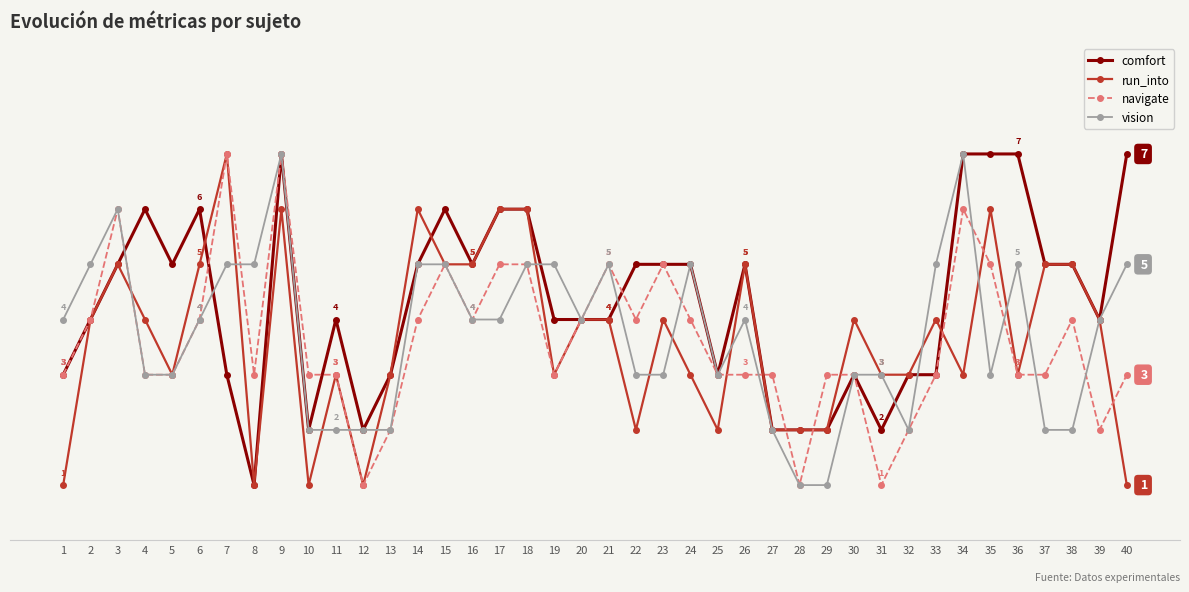

Which has a higher value, 31 or 13?

13